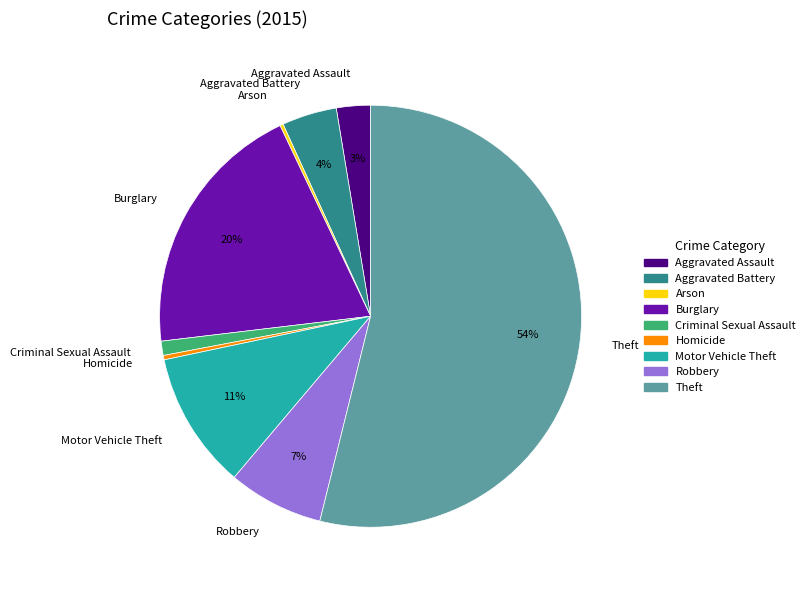

Do Theft and Homicide together represent more than half of the pie?

Yes